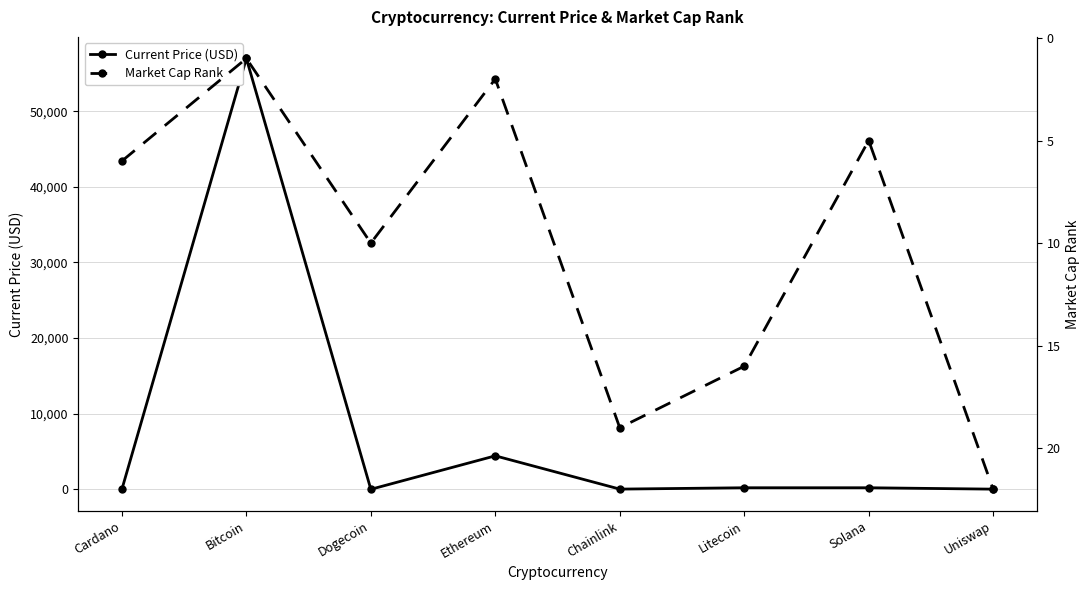

What is the label of the 6th point from the left?

Litecoin